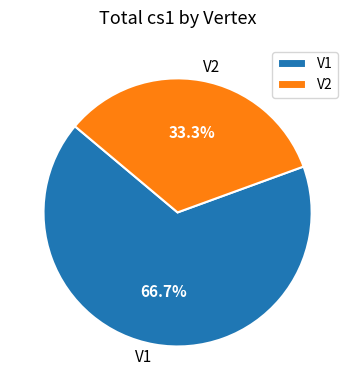

Is it true that V1 is 61% of the pie?

False